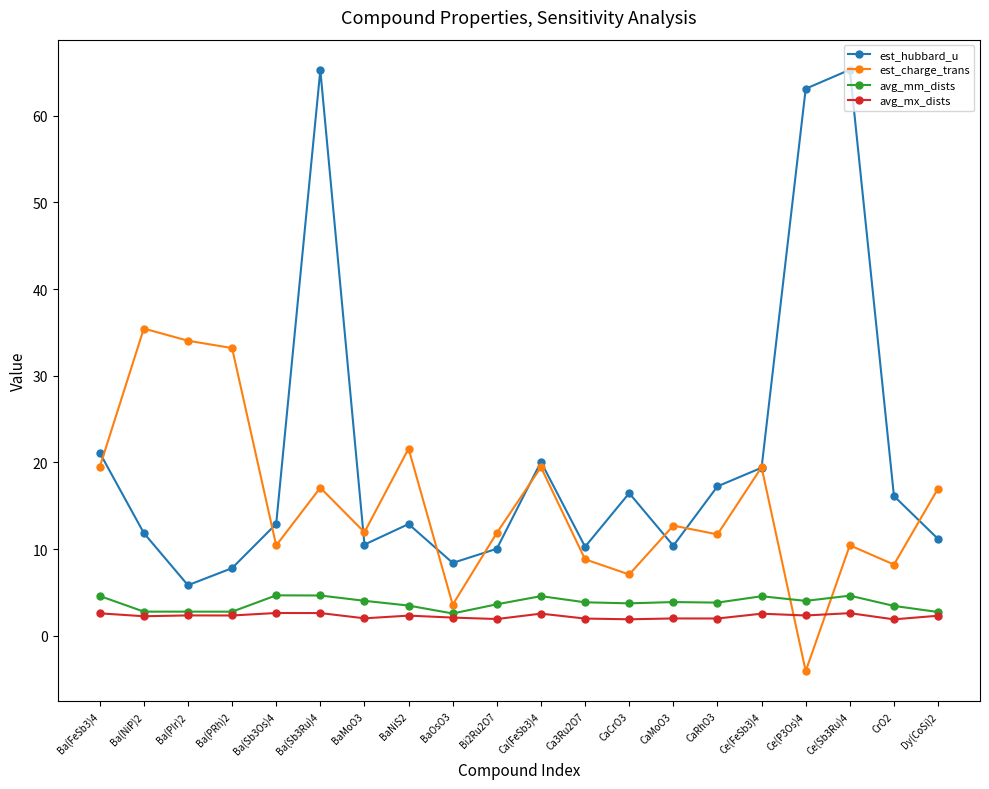

What is the difference between the avg_mm_dists values at Ca(FeSb3)4 and Ce(Sb3Ru)4?

0.1